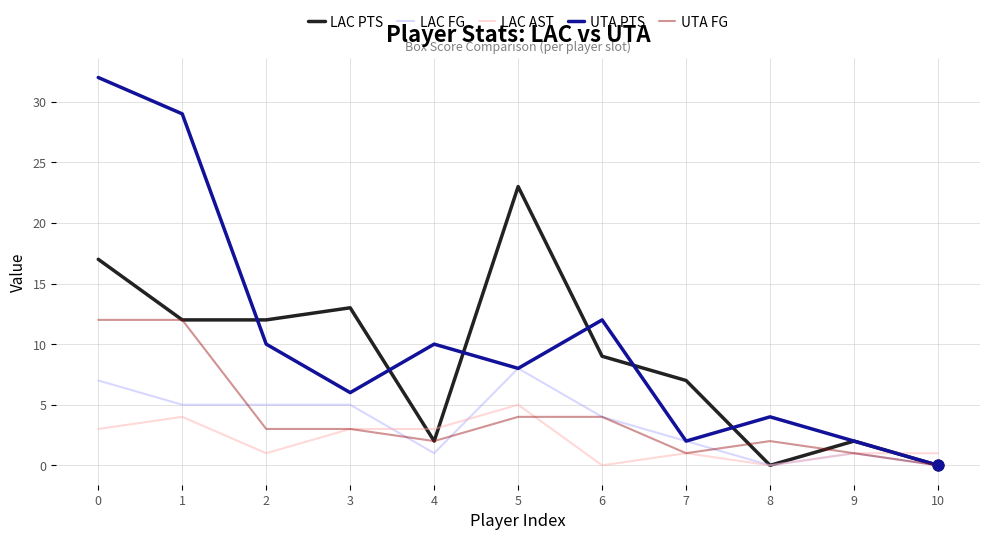

At how many categories does at least one series exceed 16?

3